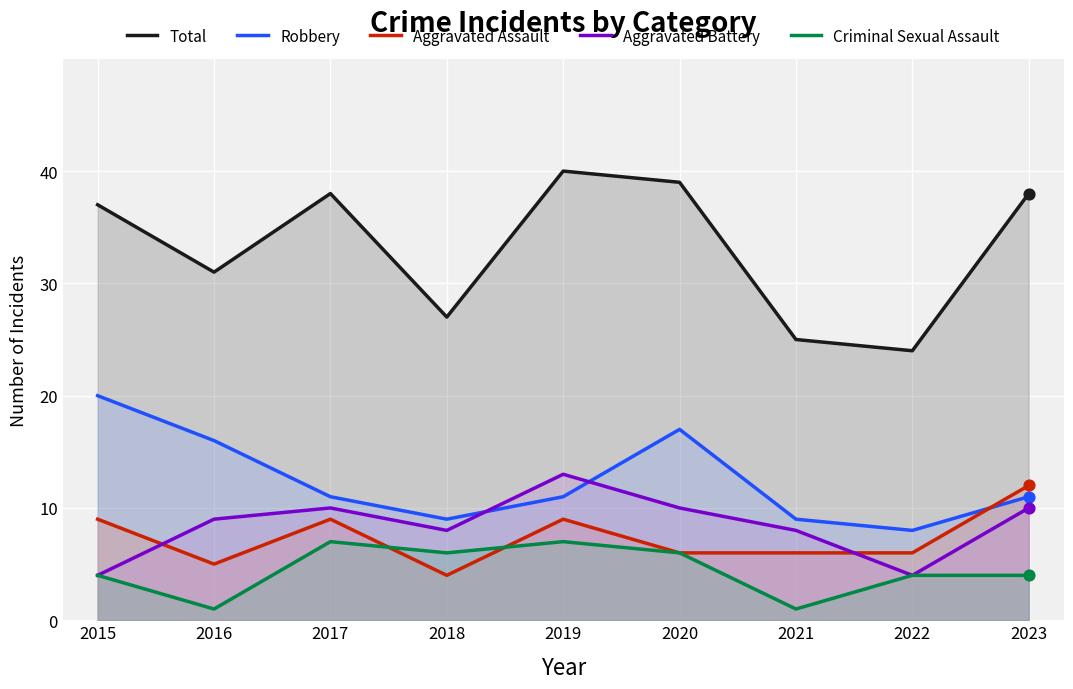

Which series has the widest spread of Y values?

Total